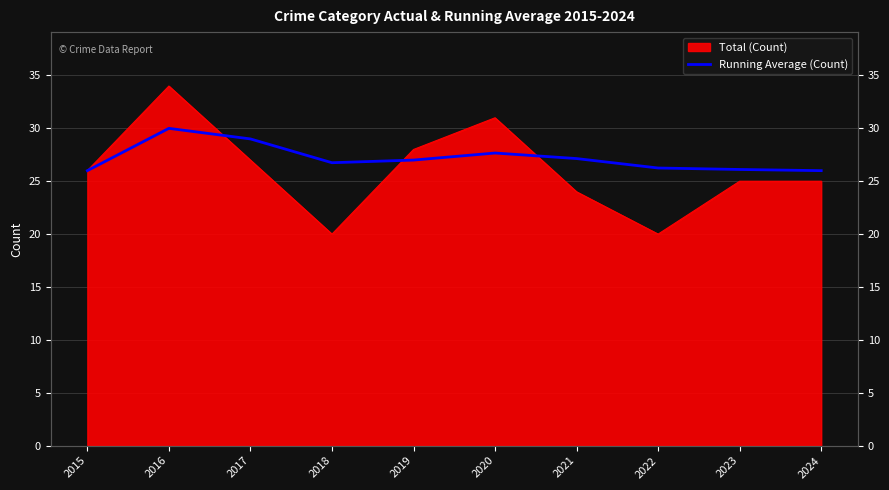

True or false: the data has more than 1 interior local peaks.

True